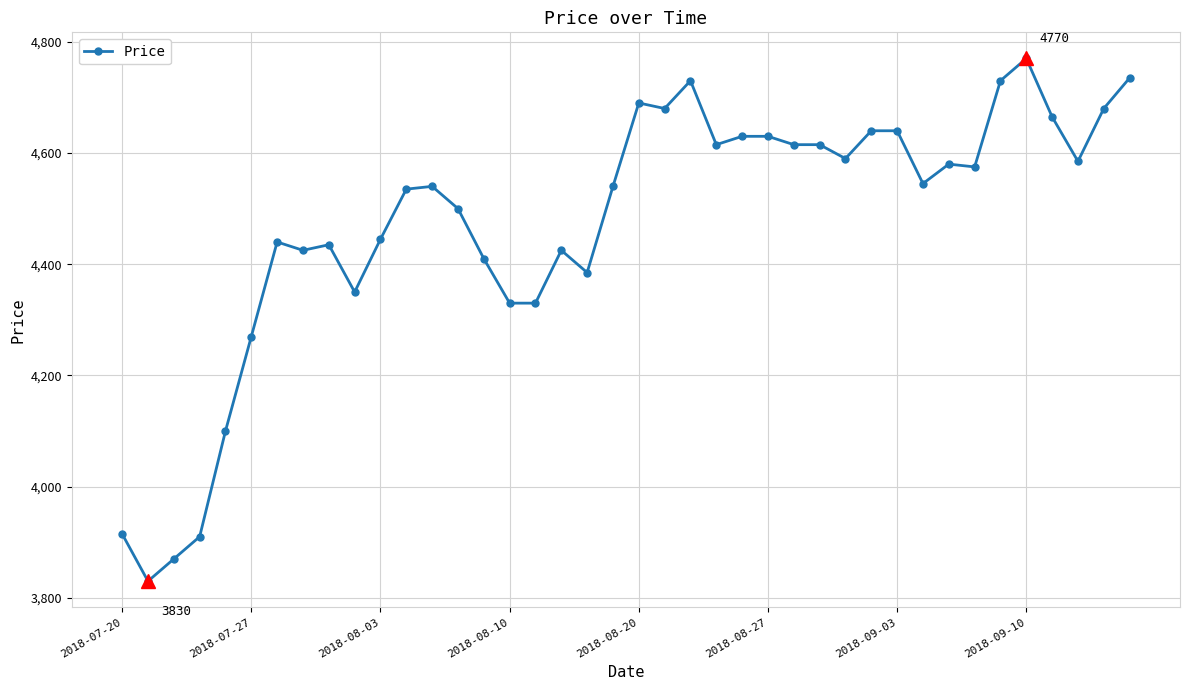

What is the sum of all values?

178925